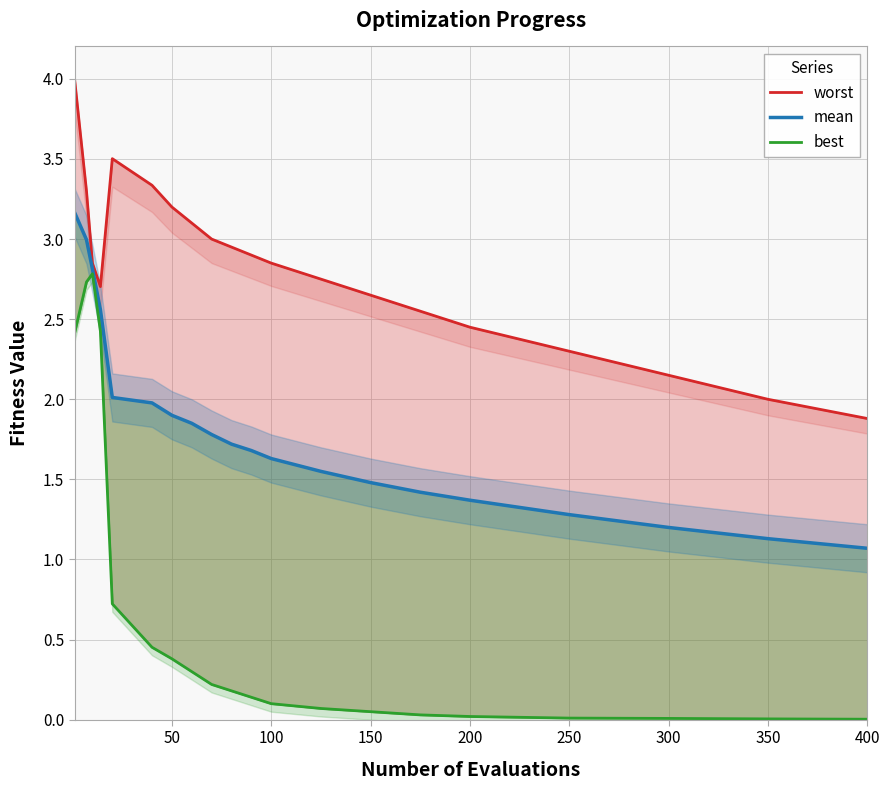

True or false: worst and best cross at least once.

False